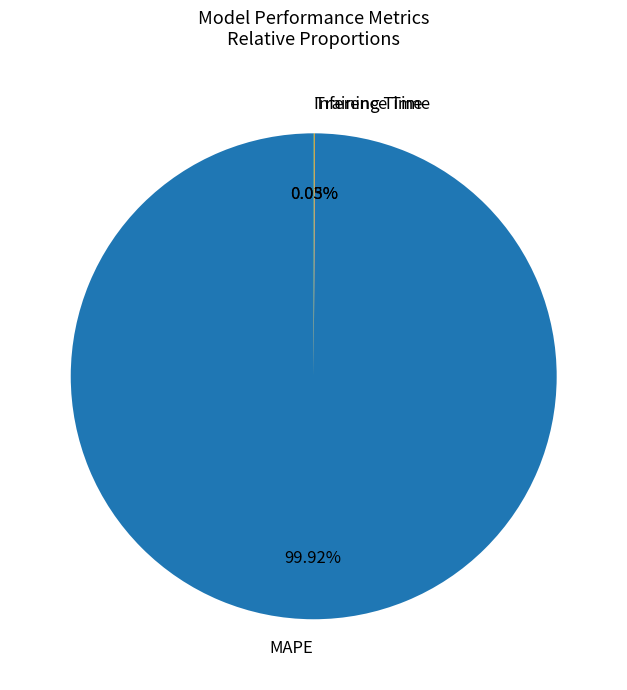

What is the majority slice?

MAPE